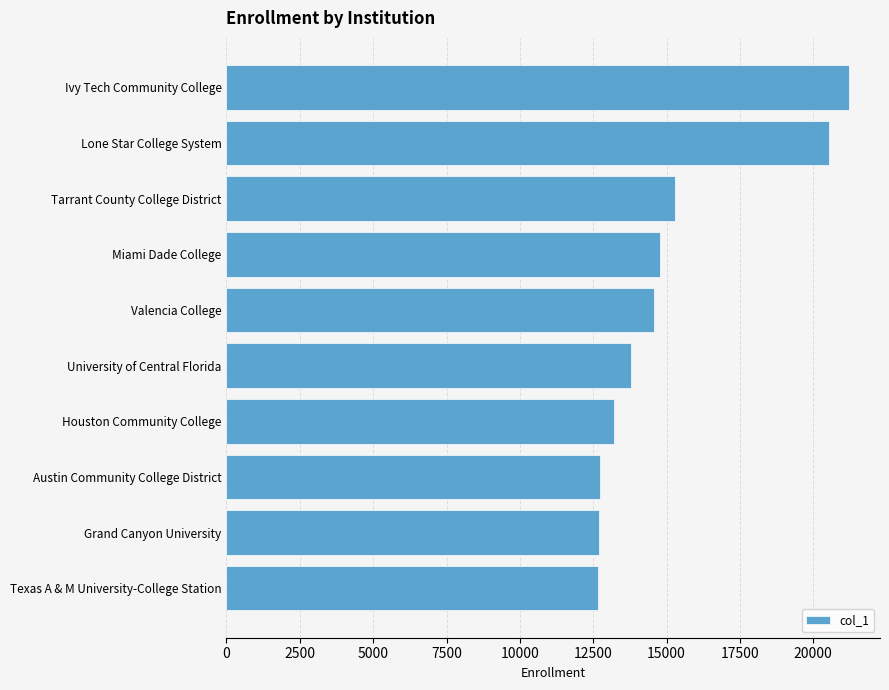

What is the minimum value shown in the chart?

12651